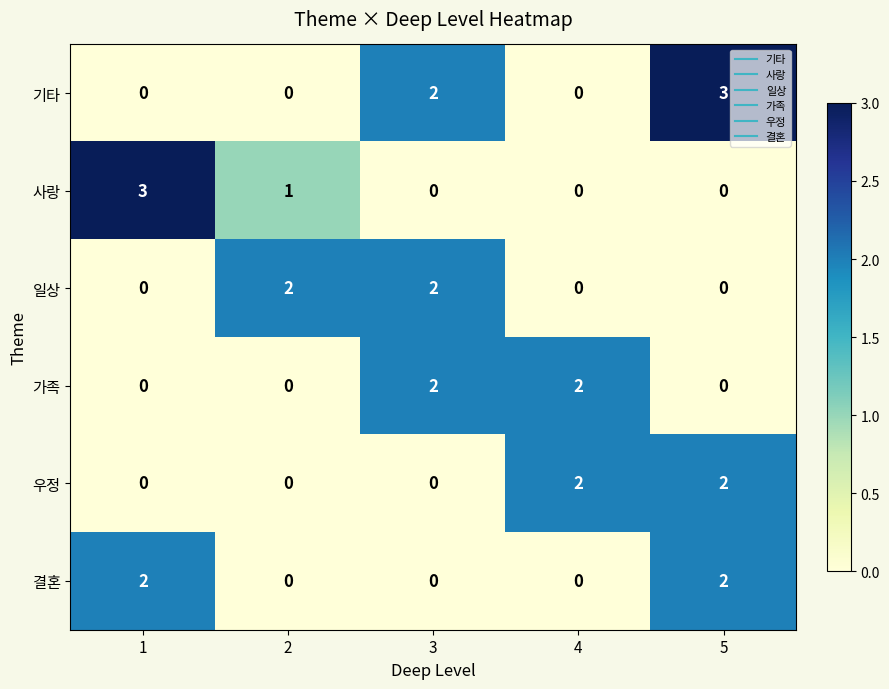

Reading left to right, what are all the values shown in this chart?

기타: 0	0	2	0	3
사랑: 3	1	0	0	0
일상: 0	2	2	0	0
가족: 0	0	2	2	0
우정: 0	0	0	2	2
결혼: 2	0	0	0	2